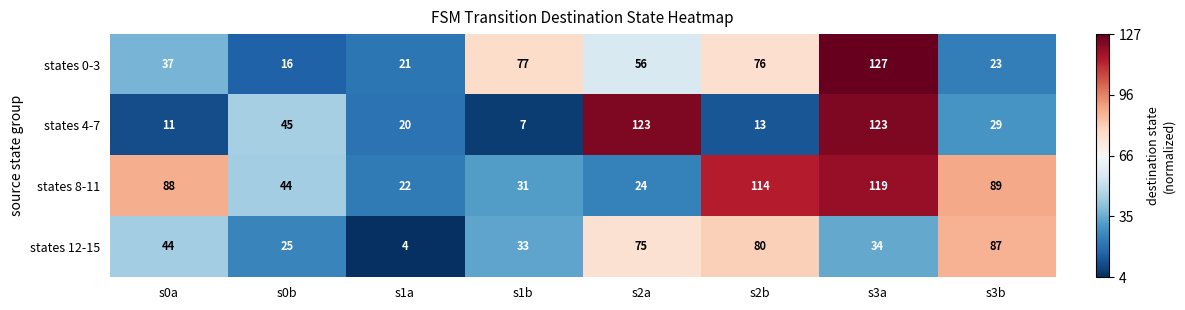

What is the difference between the maximum and minimum values in the states 8-11 series?

97